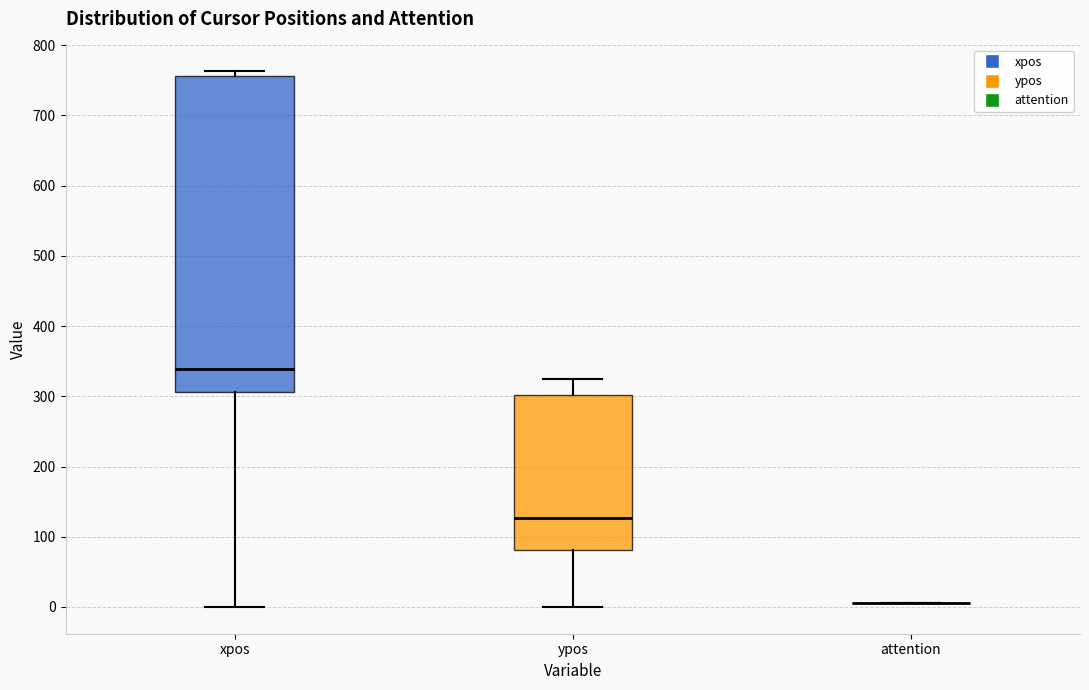

Comparing the boxes themselves (not the whiskers), which one is the tallest?

xpos